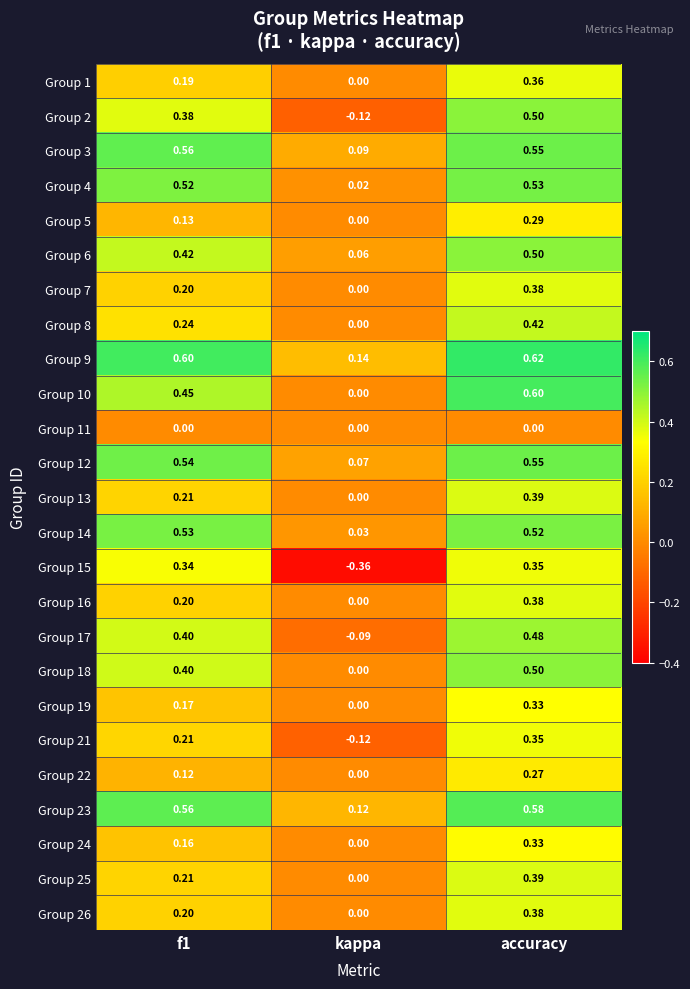

At which label is Group 10 closest to 0?

kappa